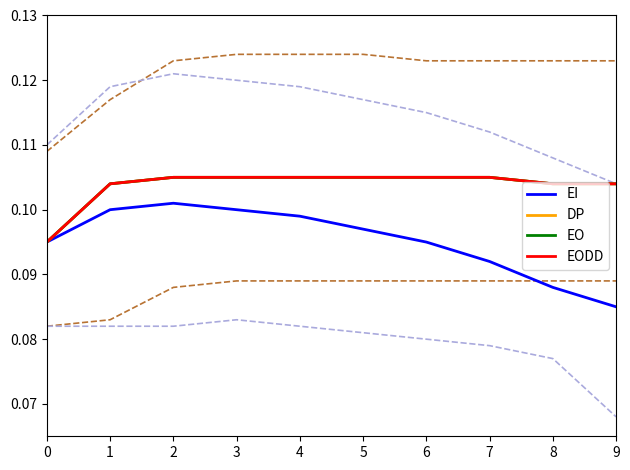

True or false: EO and EI intersect in this chart.

False